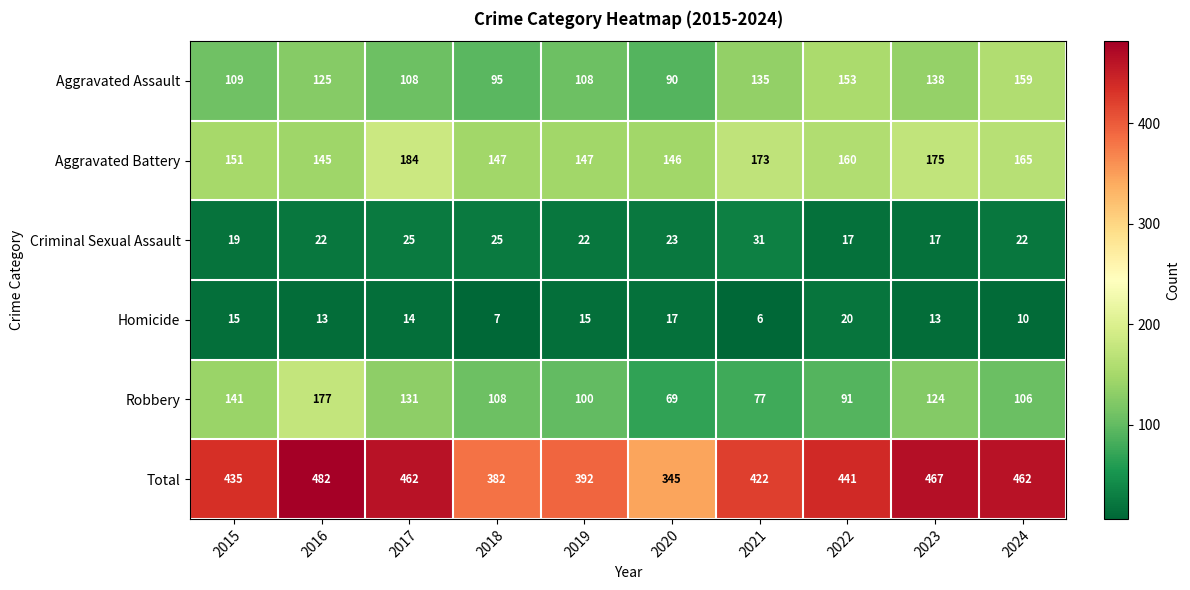

Is it true that Aggravated Assault equals 146 at 2020?

False